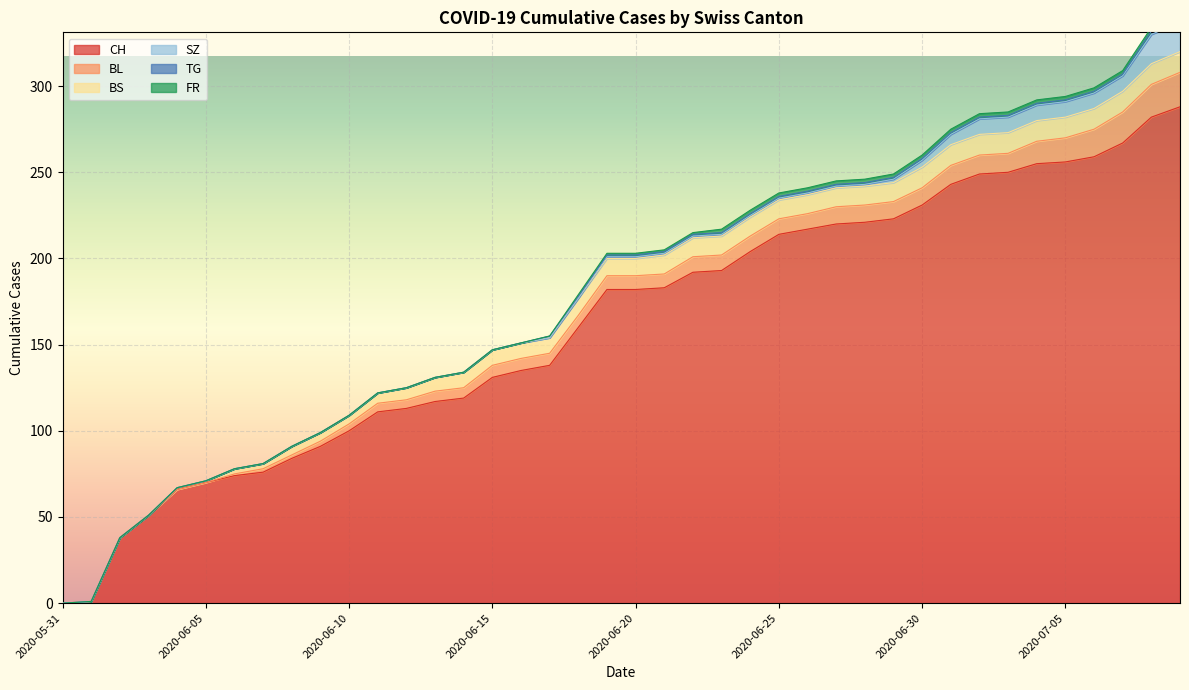

Which series has the largest range (max minus min)?

CH